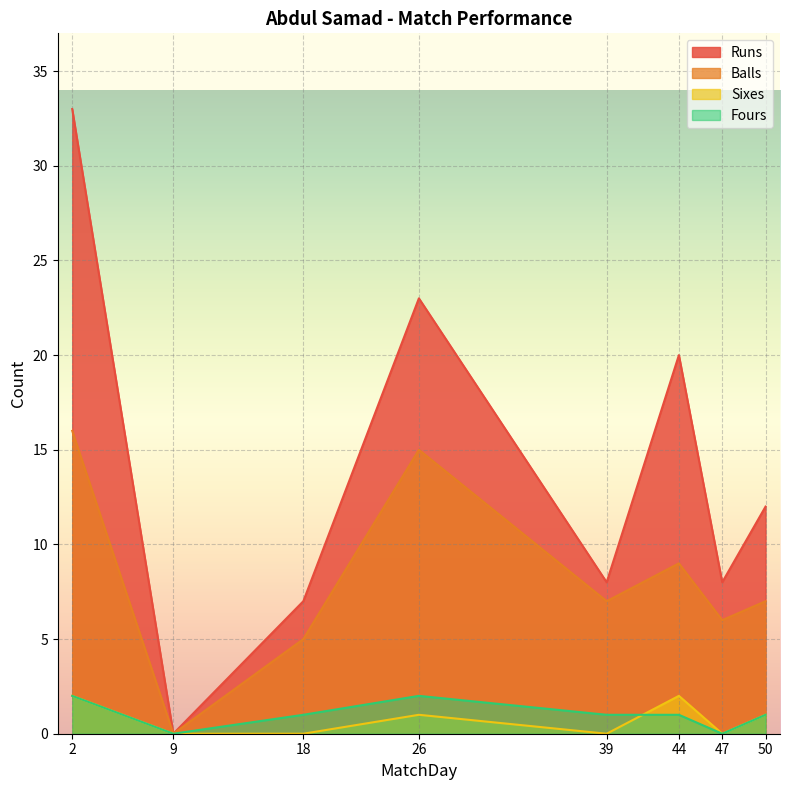

List the series in order of their peak value, lowest first.

Sixes, Fours, Balls, Runs